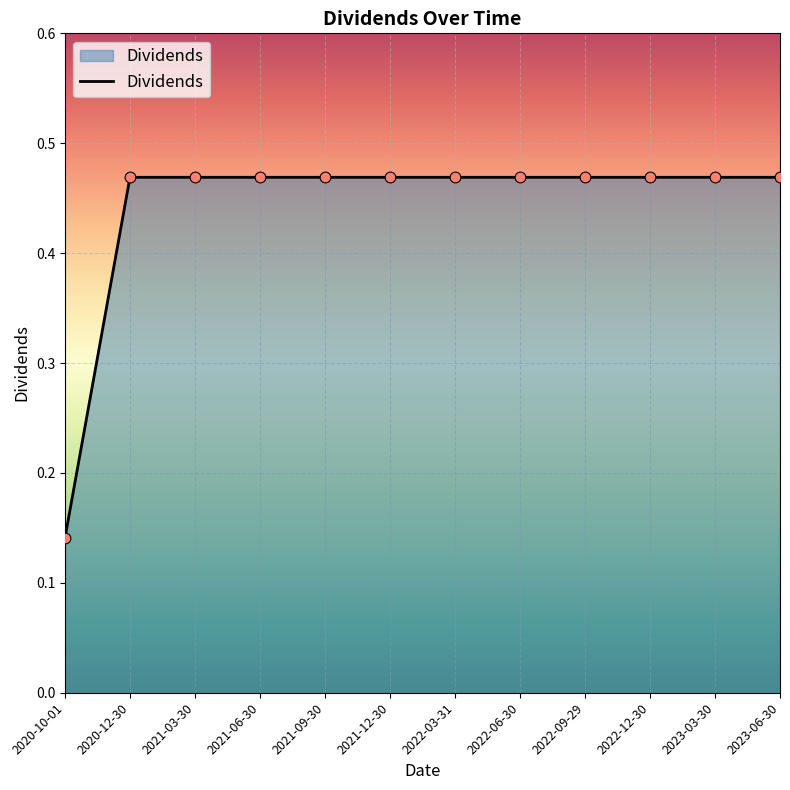

What is the change in value from 2020-10-01 to 2021-12-30?

+0.3